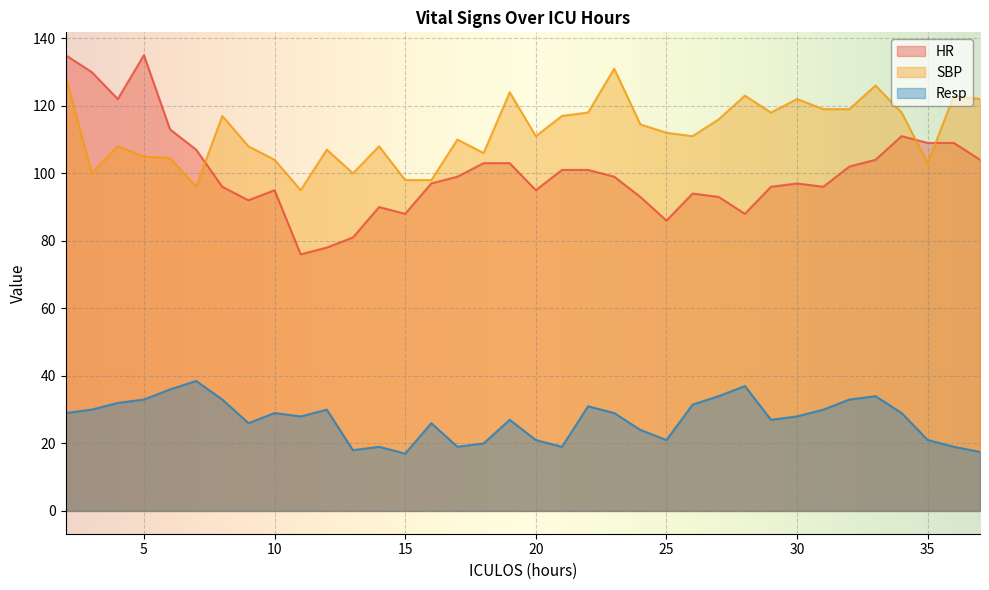

How many series are shown in this chart?

3